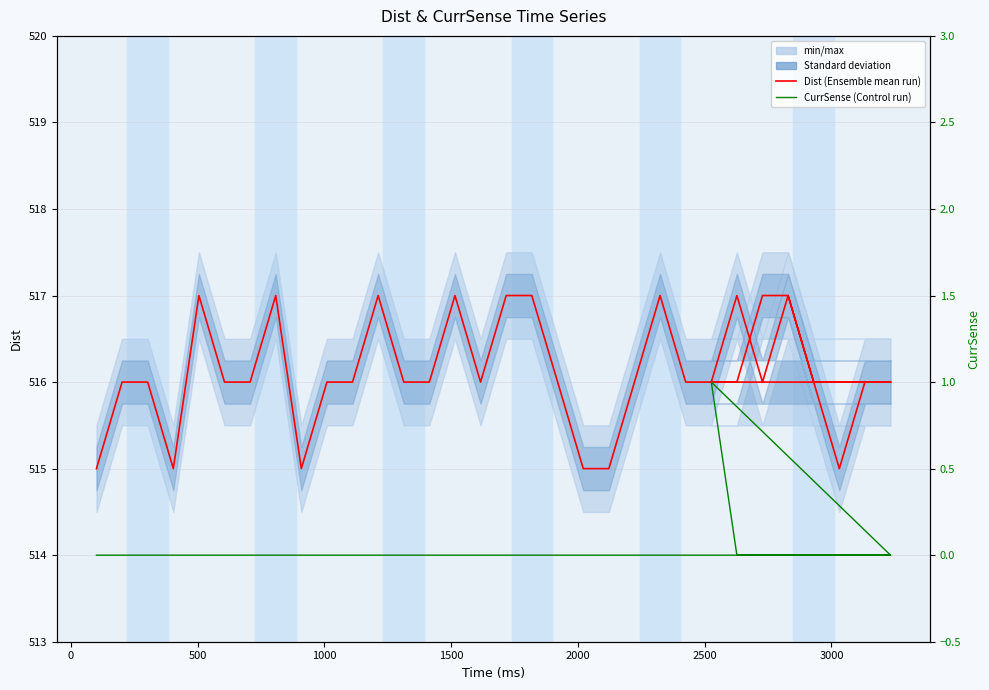

Is it true that Dist (Ensemble mean run) equals 907 at 28?

False